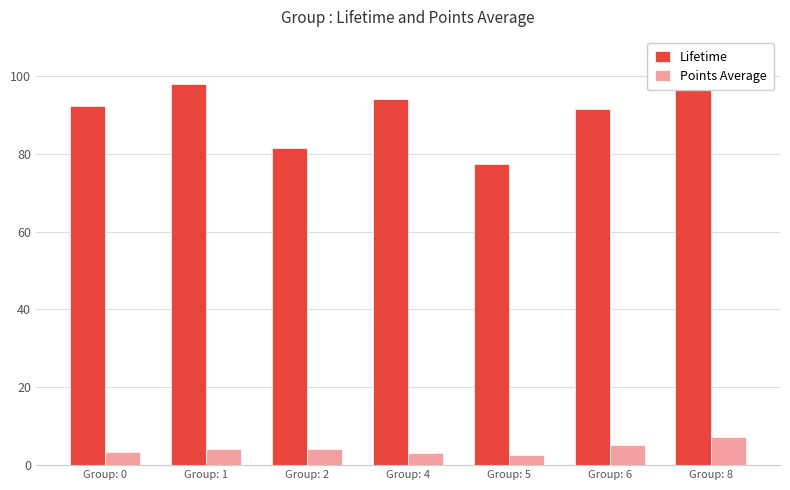

Which category has the highest value across all series?

Group: 8